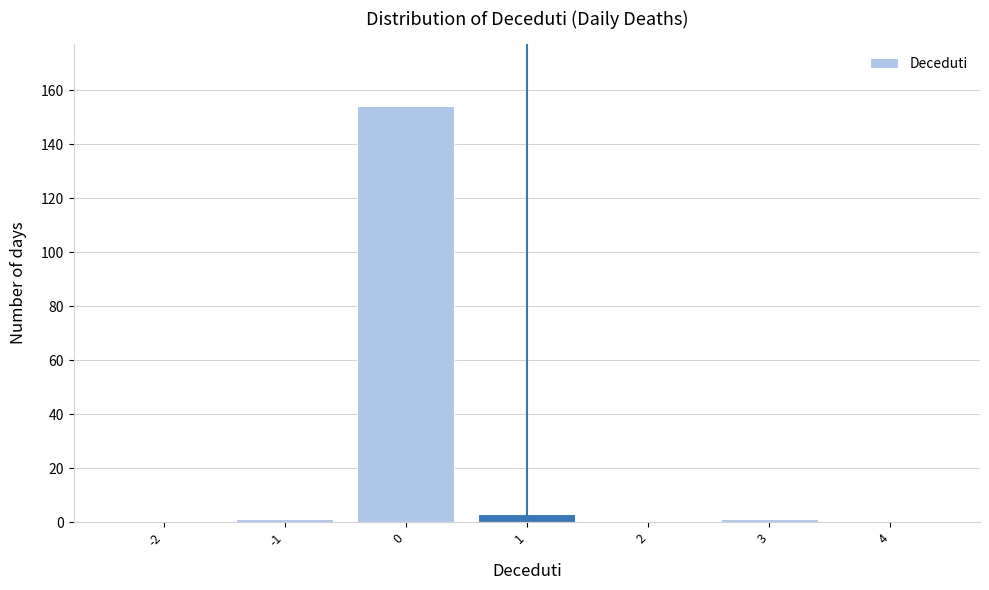

Reading right to left, extract all data points from this chart.

4=0	3=1	2=0	1=3	0=154	-1=1	-2=0